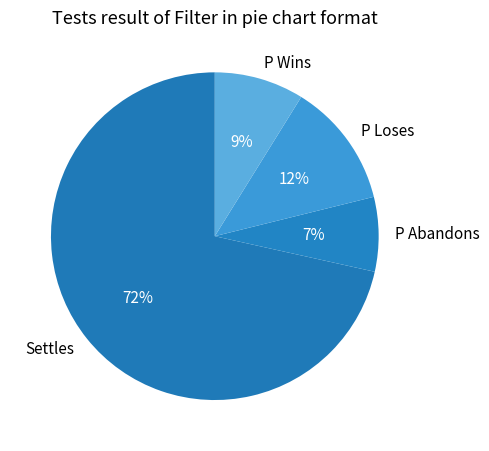

Which slice is the smallest?

P Abandons